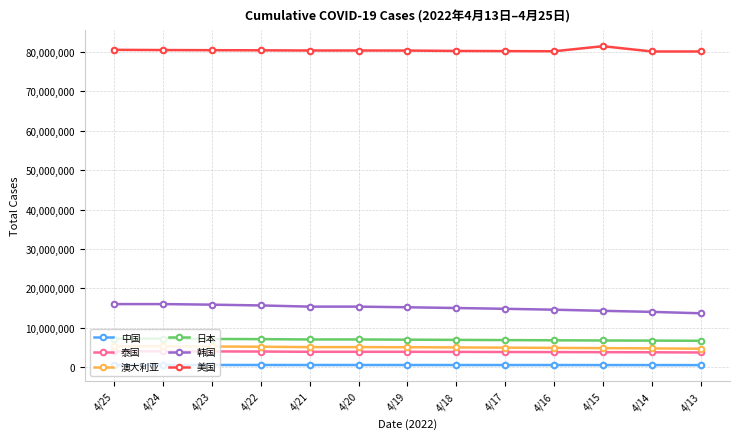

What is the maximum value for 美国?

81495687